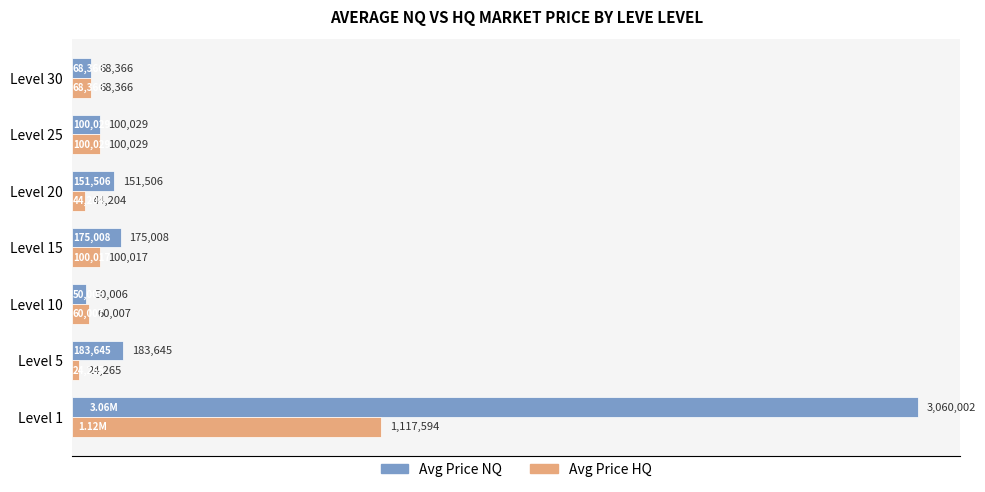

What is the difference between the second highest and second lowest values in the Avg Price HQ series?

55825.0